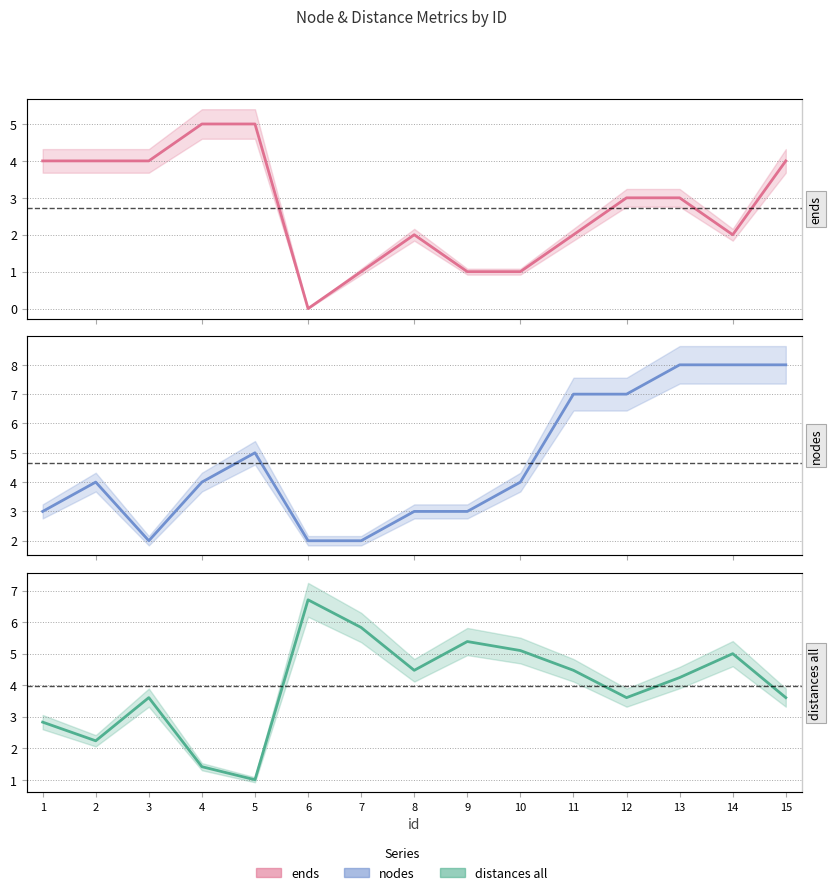

What is the total value across all series at 7?

8.8